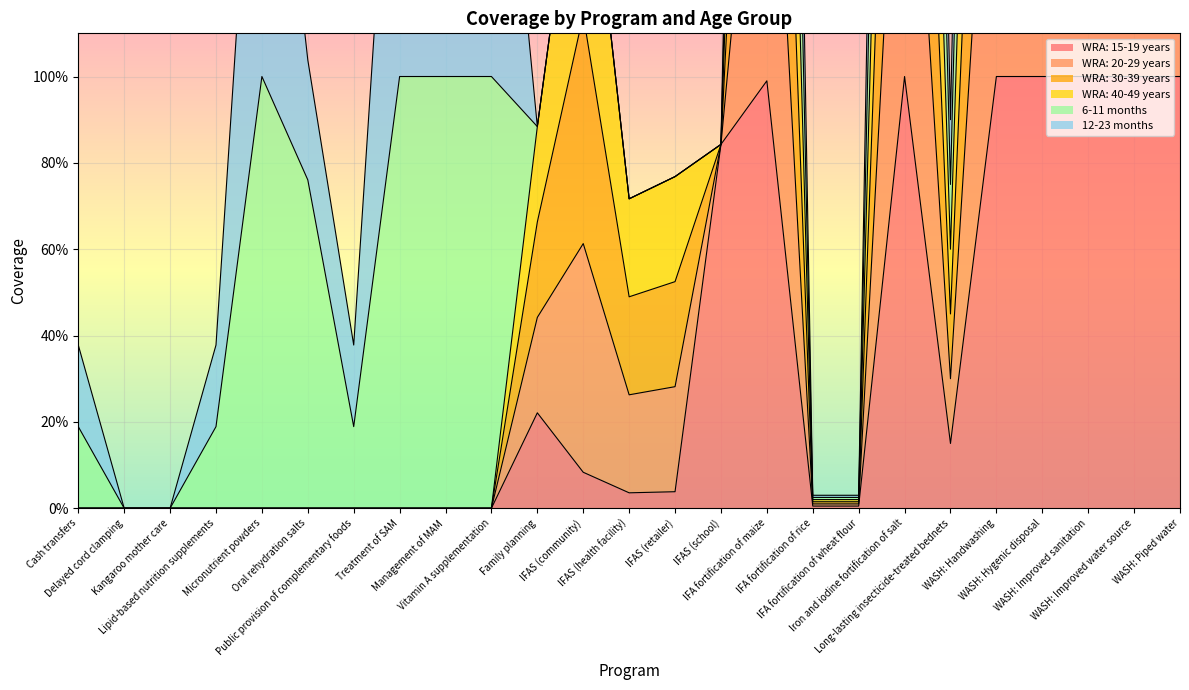

Is it true that WRA: 30-39 years equals 1.0 at Family planning?

False